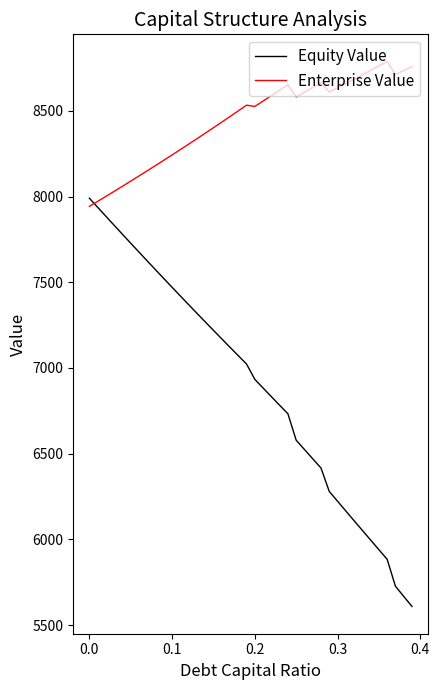

Which series has the largest total across all categories?

Enterprise Value